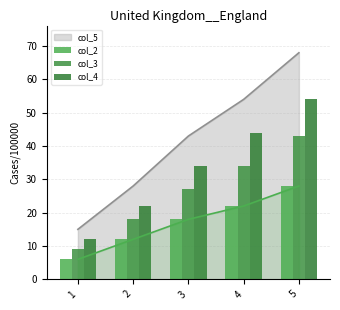

Count the number of categories in the chart.

5